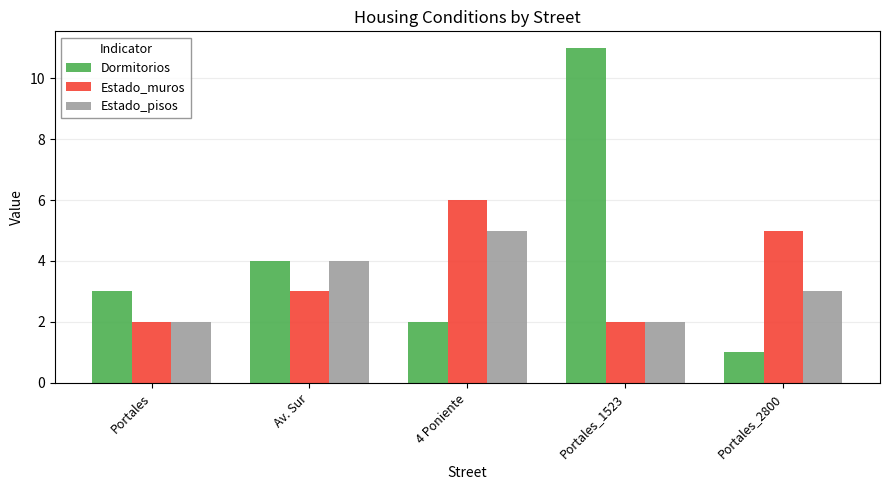

List the series in order of their peak value, lowest first.

Estado_pisos, Estado_muros, Dormitorios